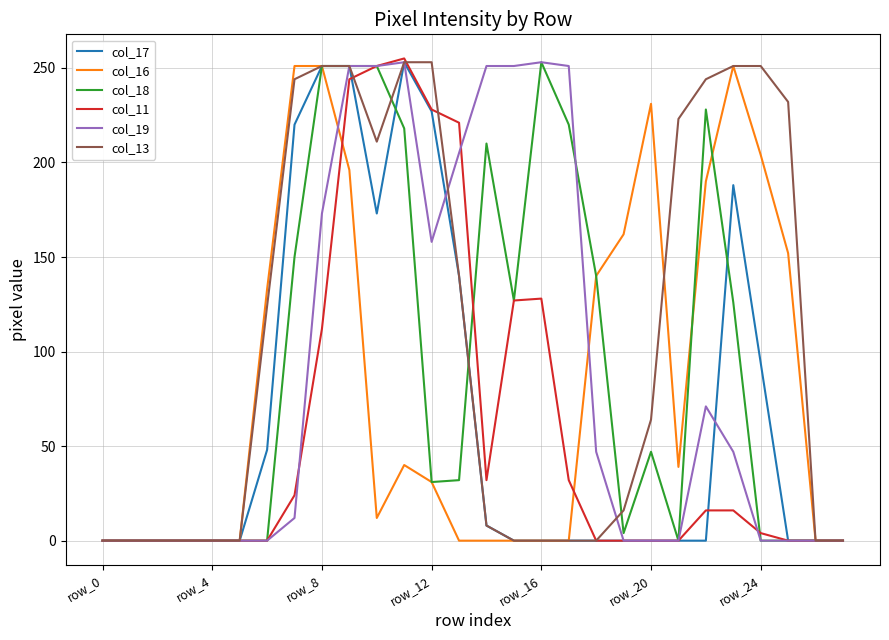

Which series has the largest total across all categories?

col_13